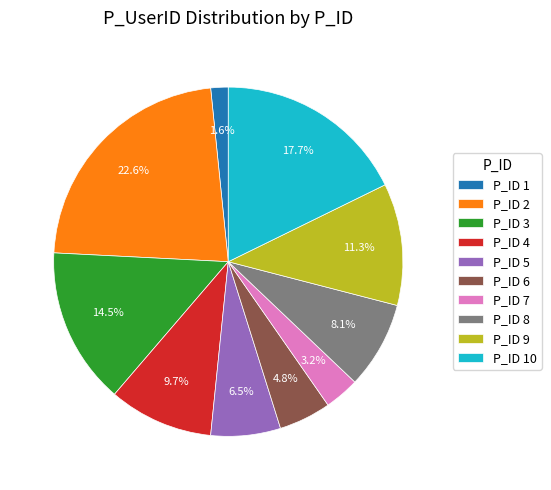

Is the sum of P_ID 7 and P_ID 2 greater than half?

No